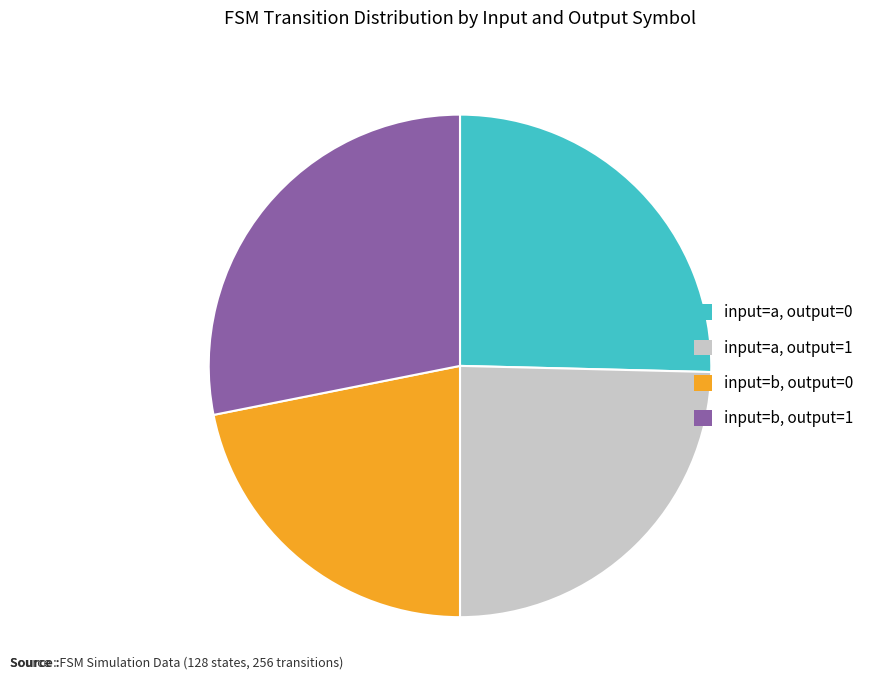

True or false: input=b, output=1 accounts for 28% of the total.

True